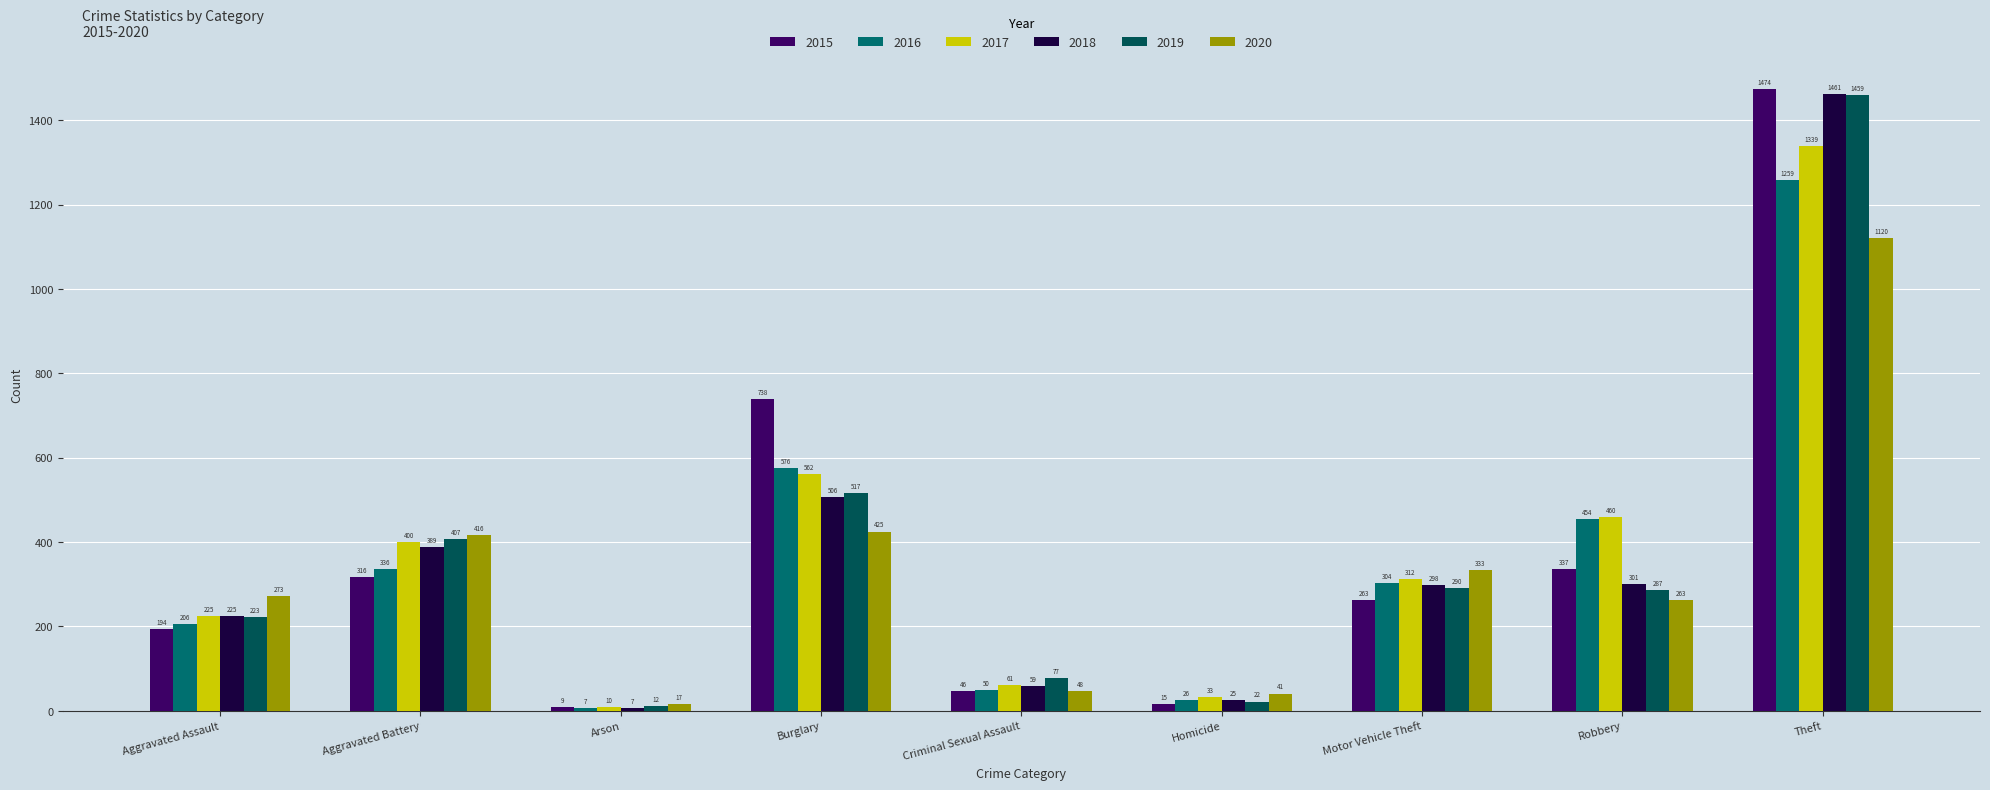

What is the label of the 2nd bar from the left?

Aggravated Battery